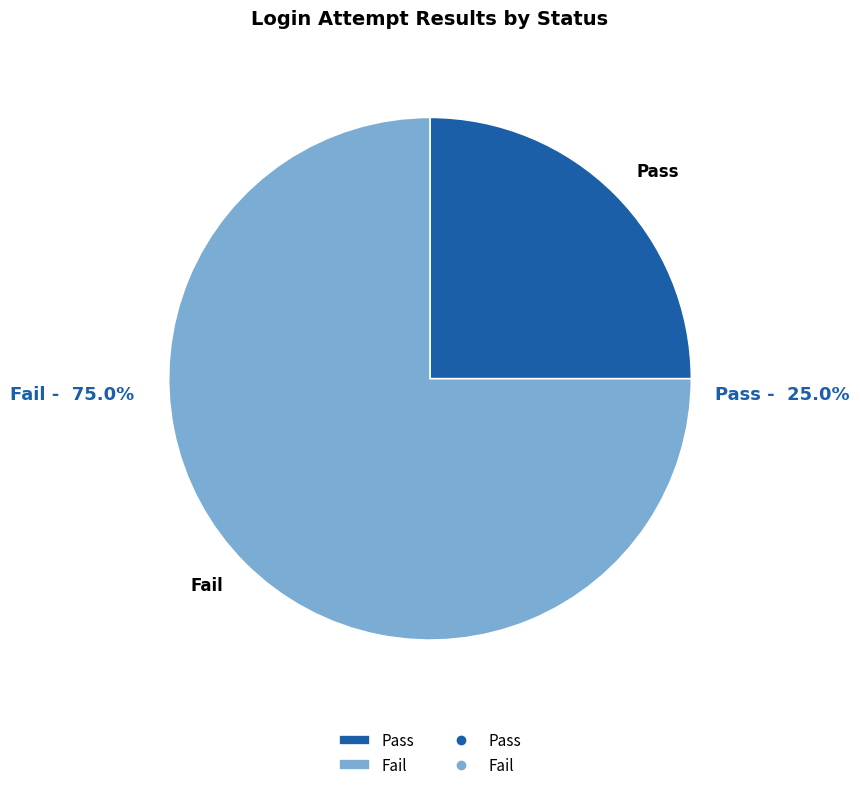

How many segments does this pie chart have?

2